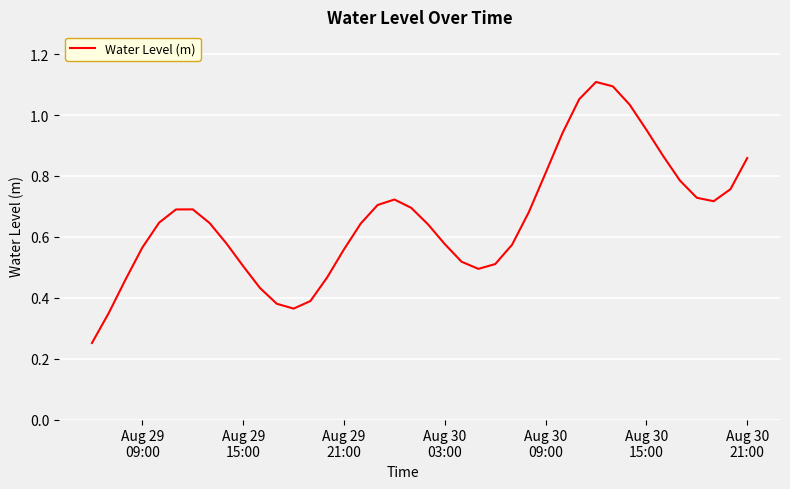

Is this an area chart (filled region under the line)?

No